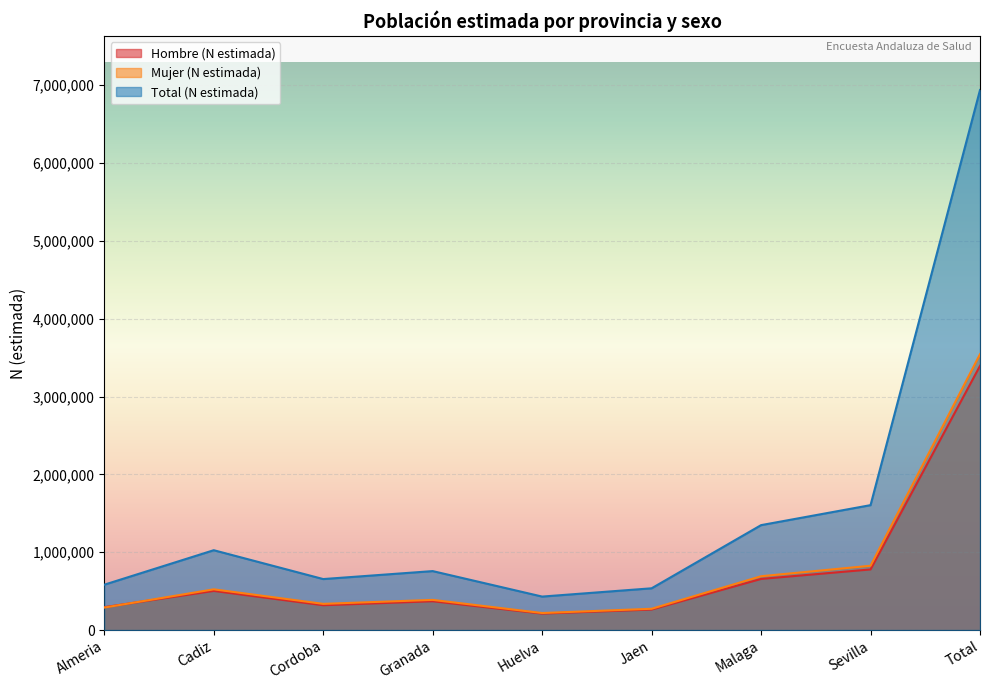

How many lines are shown in the chart?

3